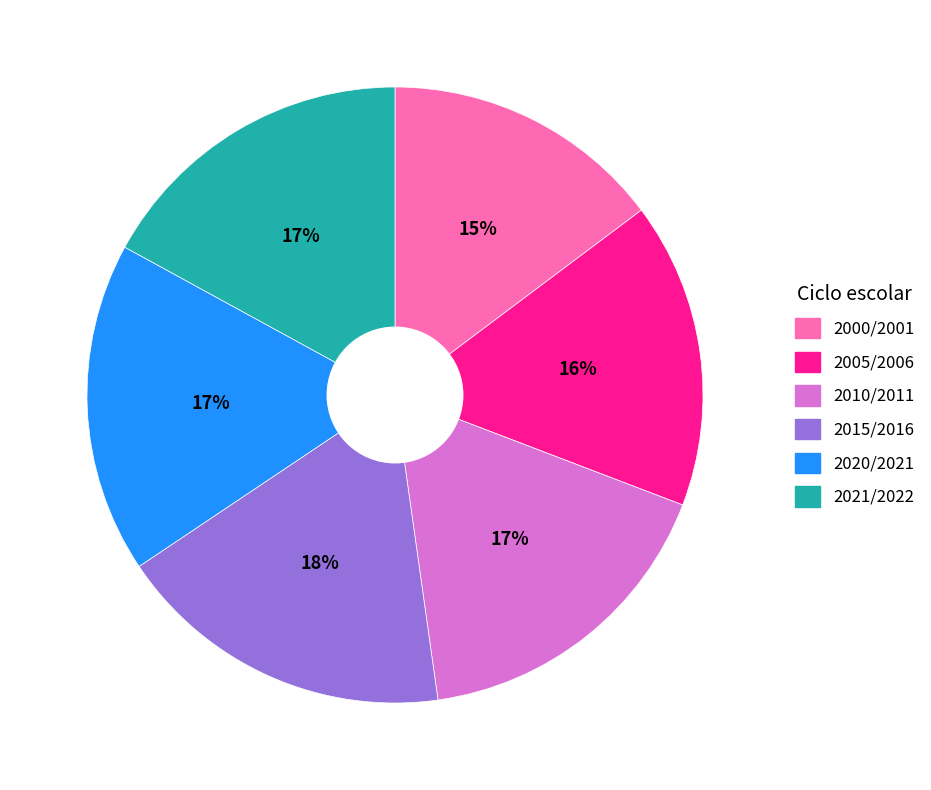

Is there a majority slice in this chart?

No